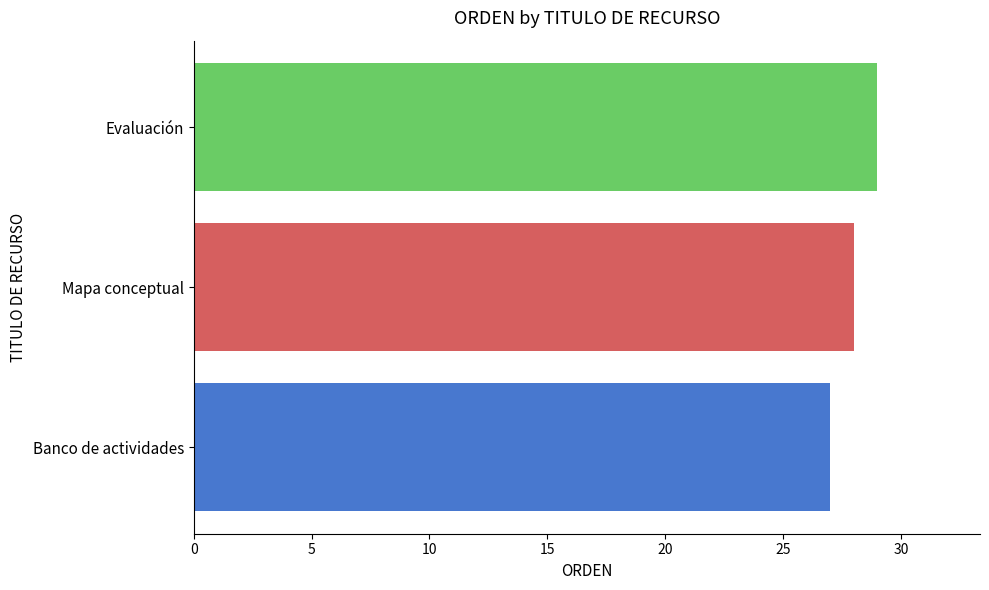

What is the sum of all values?

84